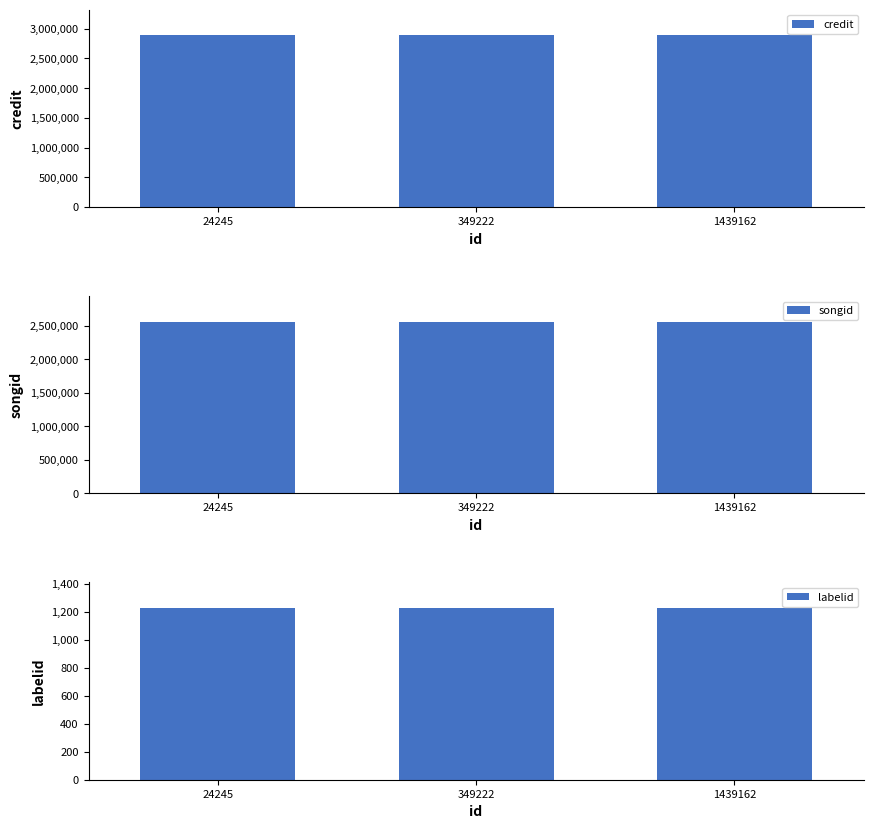

Is it true that songid equals 2559007 at 349222?

True